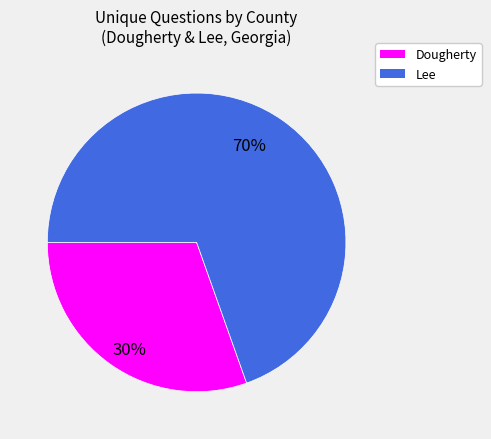

Rank the categories by value from lowest to highest.

Dougherty, Lee